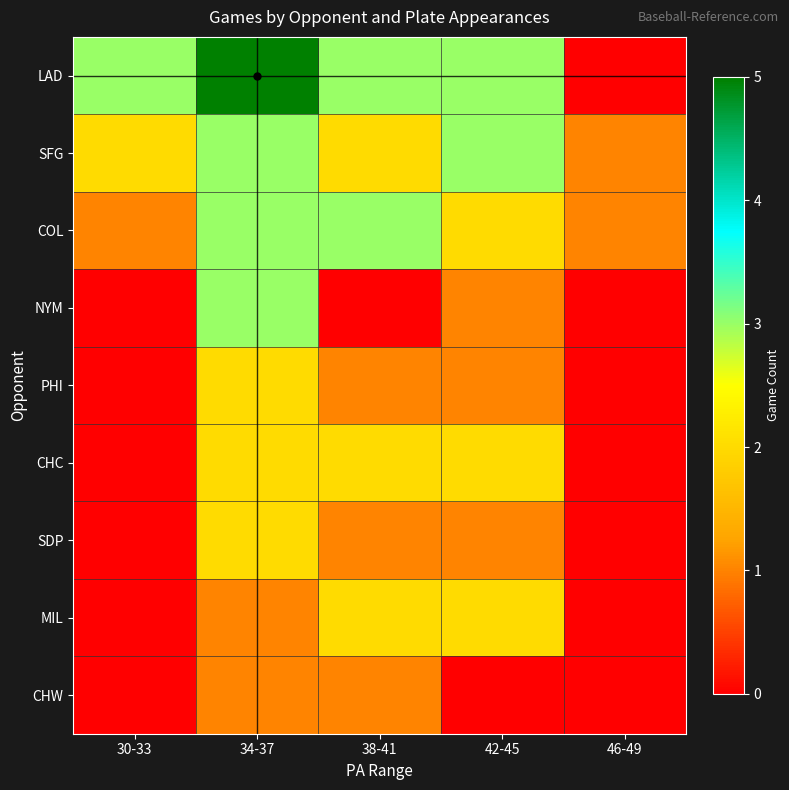

Which series has the largest range (max minus min)?

LAD